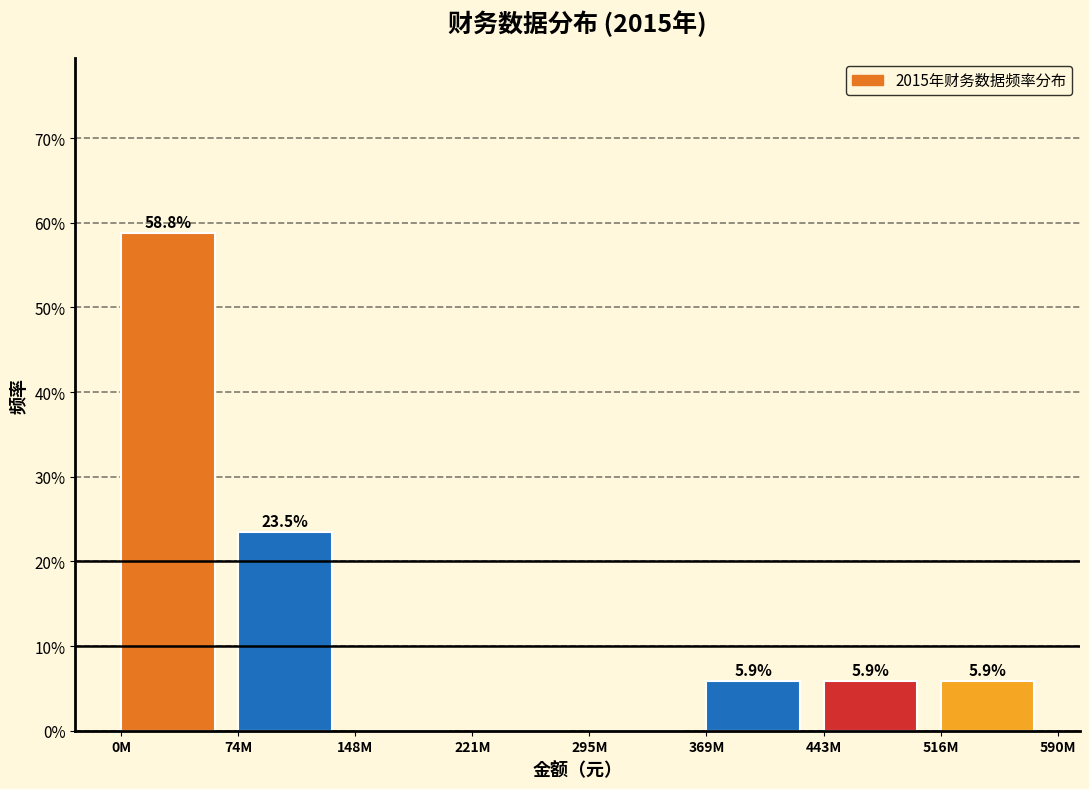

Reading right to left, transcribe all the data shown in this chart.

516M=5.9	443M=5.9	369M=5.9	295M=0.0	221M=0.0	148M=0.0	74M=23.5	0M=58.8